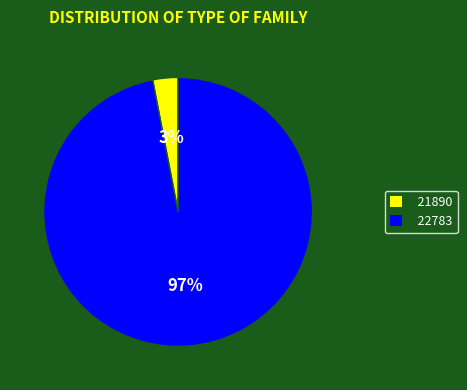

Which slice is the largest?

22783